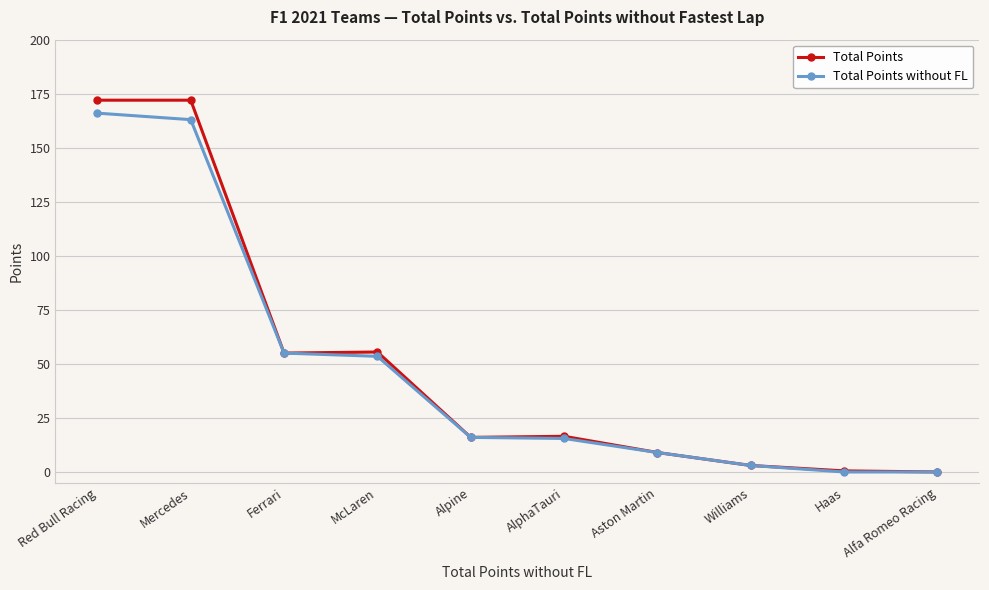

What is the greatest value displayed?

172.0